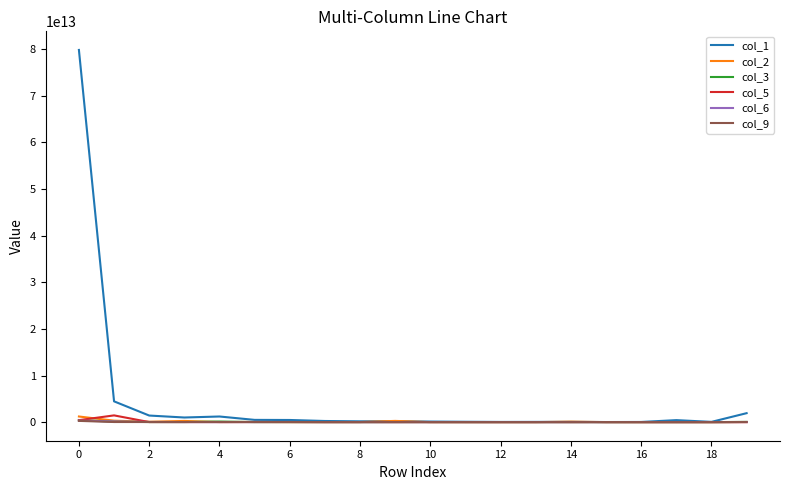

Which series has the largest total across all categories?

col_1